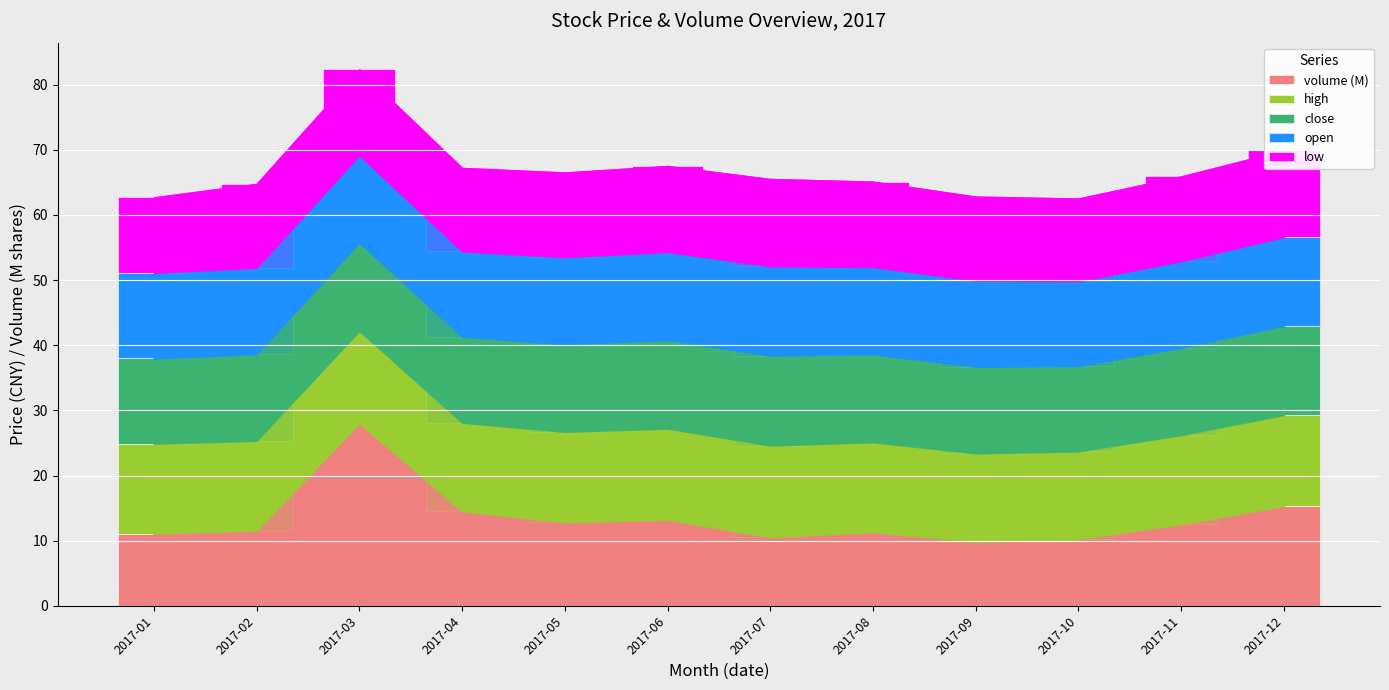

What is the sum of all volume (M) values?

160.7